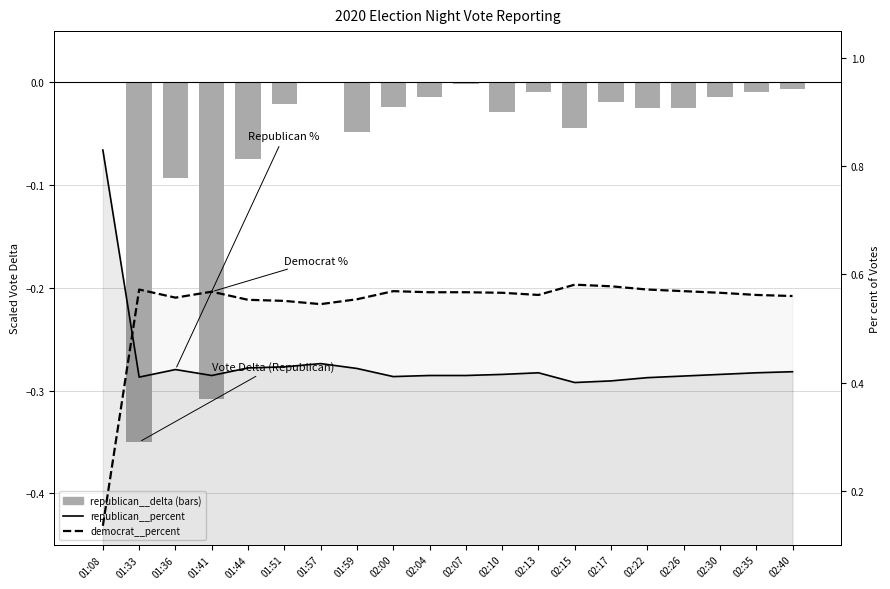

Rank the series at 01:59 from highest to lowest value.

democrat__percent, republican__percent, republican__delta